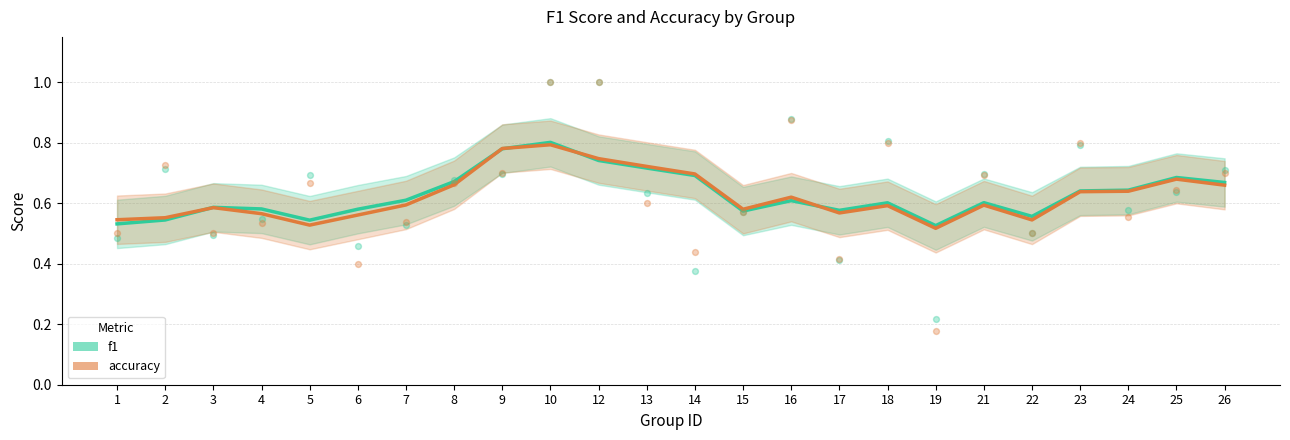

What are all the series names shown in the legend?

f1, accuracy